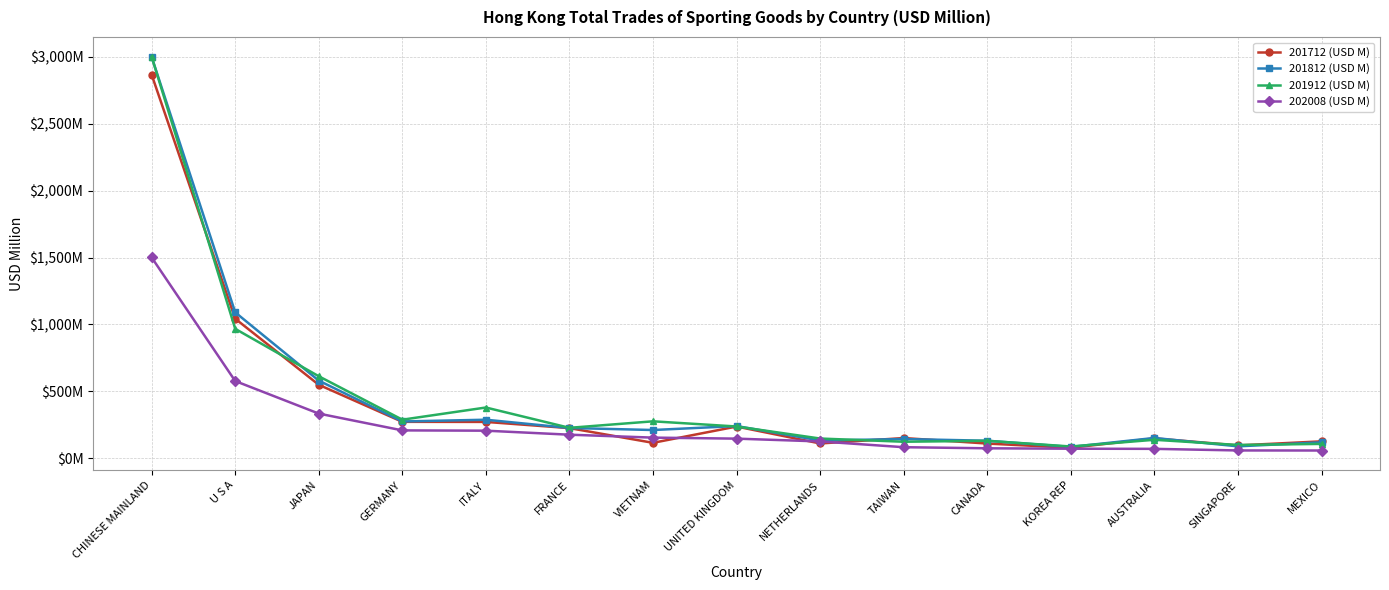

At how many categories does at least one series exceed 2582?

1